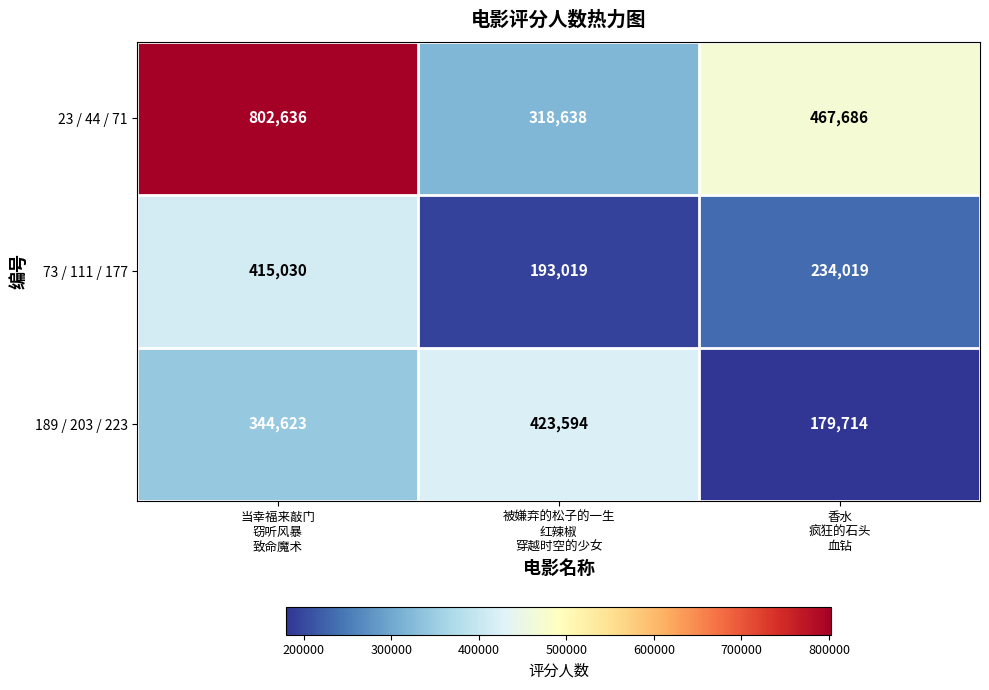

Which series has the widest spread of values?

23 / 44 / 71